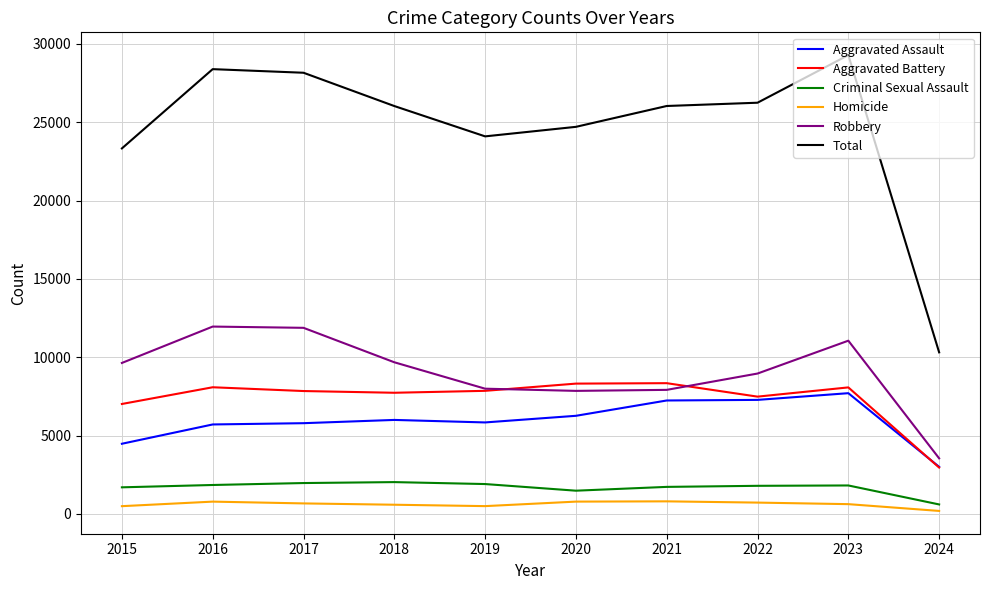

Where is Robbery nearest to the value 7754?

2020